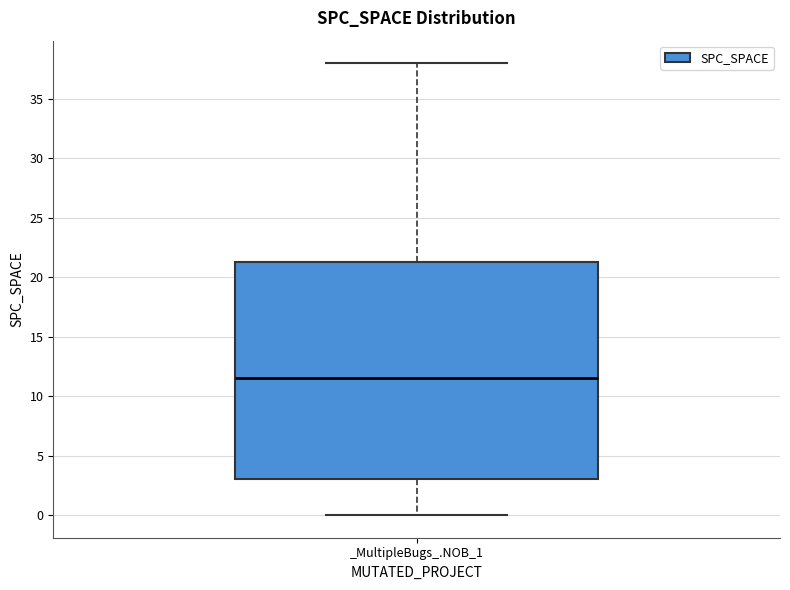

Read this box plot against the y-axis: the position of the median line, the range covered by the box, and the ends of both whiskers. The values are not printed on the chart, so give them approximately, as read against the axis.

median 11.5, box 3.0 to 21.5, whiskers 0.0 to 38.0